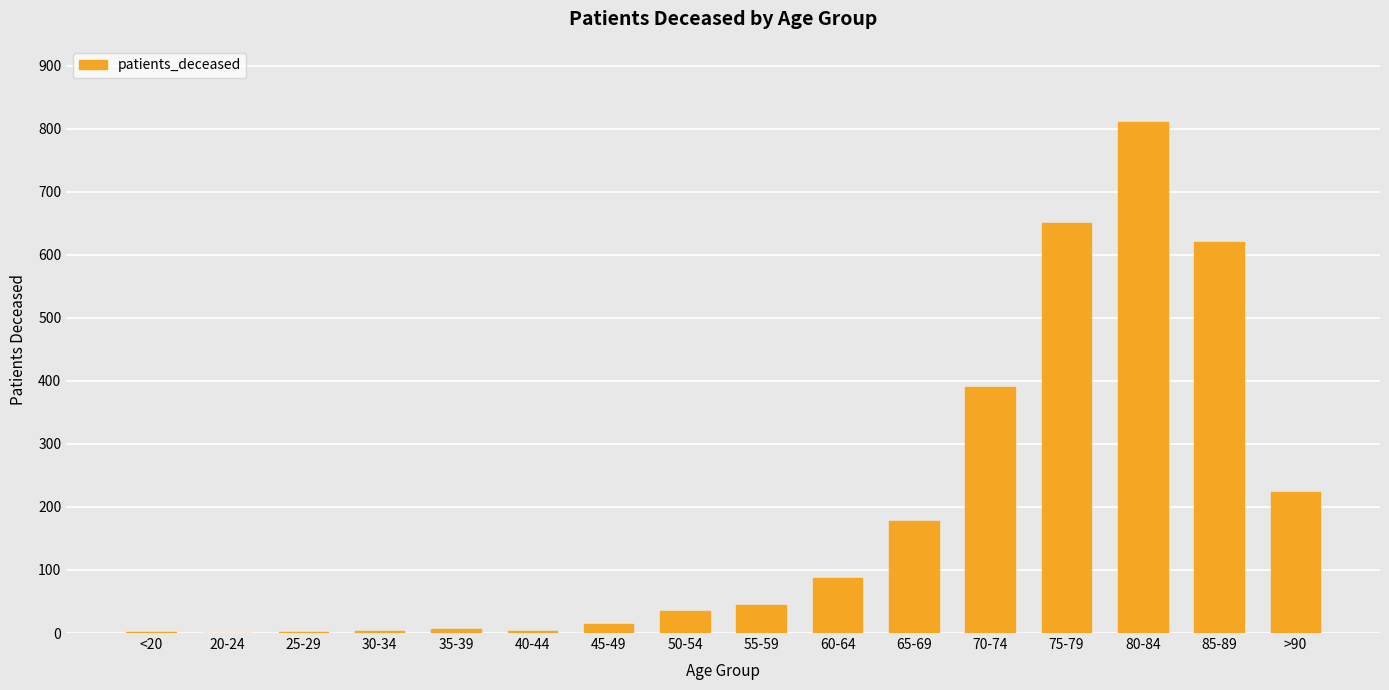

Which label corresponds to the largest value in the chart?

80-84